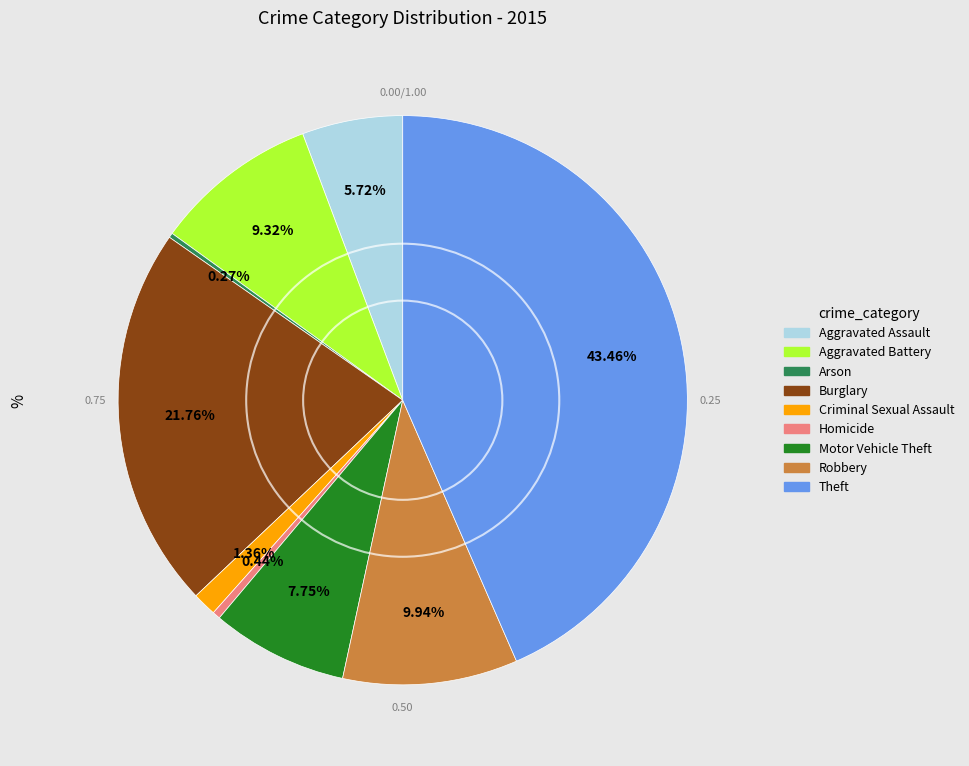

What is the largest slice in the pie chart?

Theft